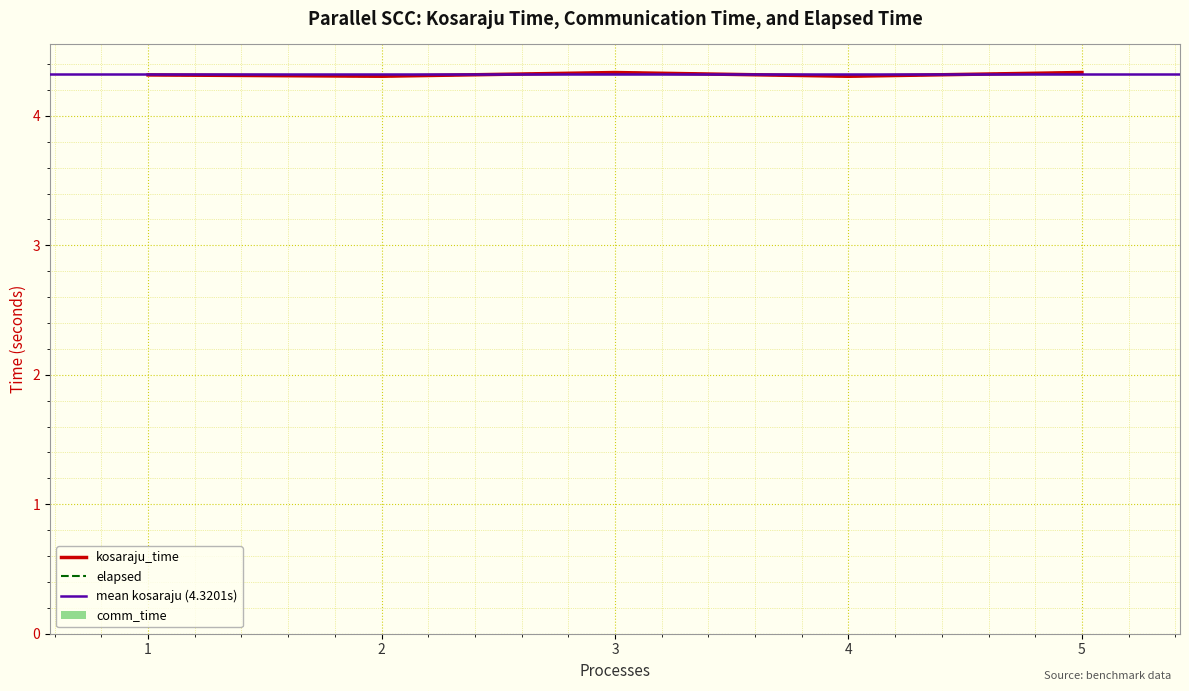

Which category has the highest value in the elapsed series?

5